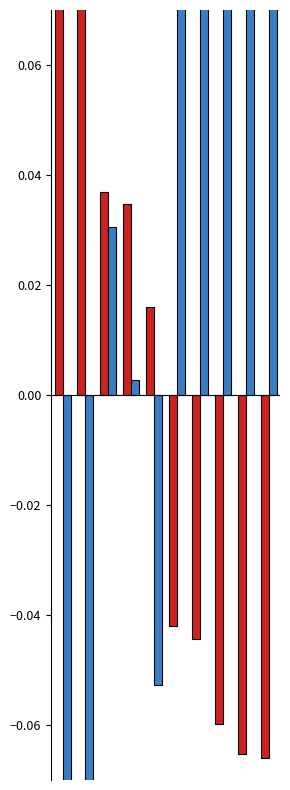

What is the value of the Medals bar at the 1st from the left?

-0.7